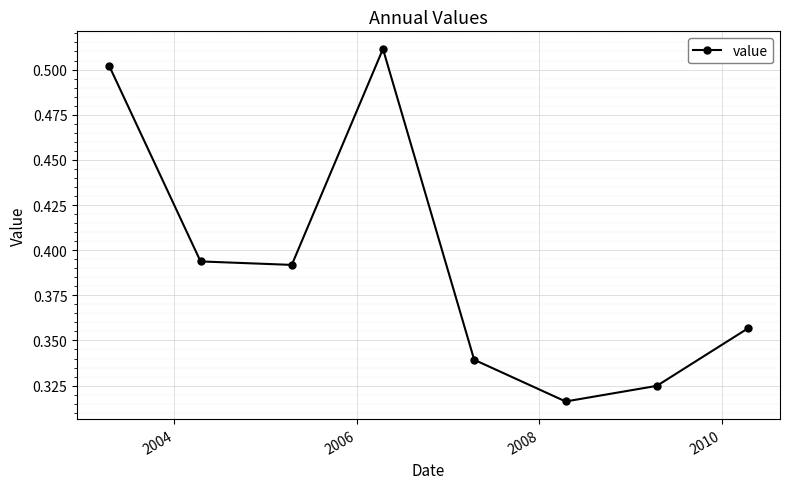

How many lines are shown in the chart?

1